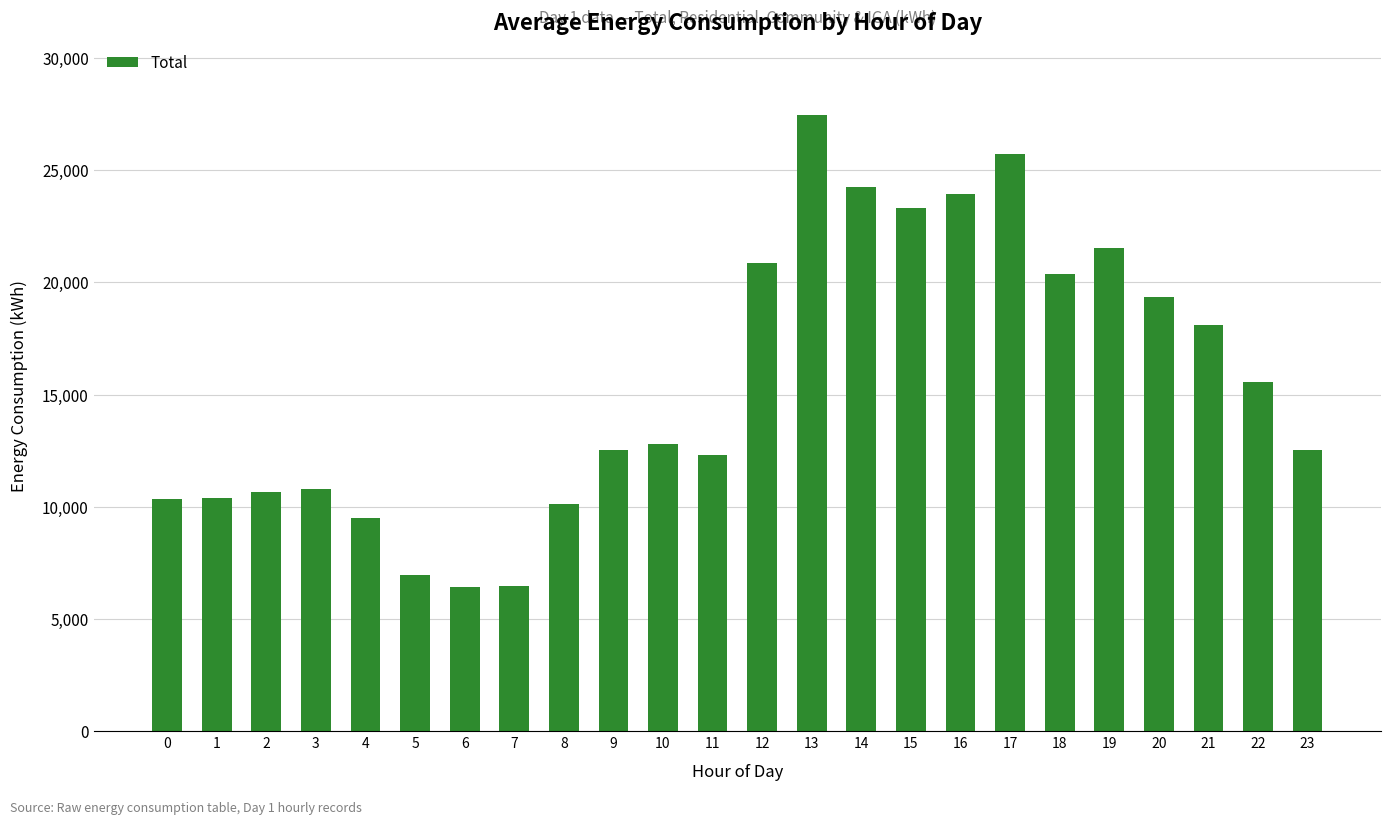

What is the approximate value at 20?

19360.1